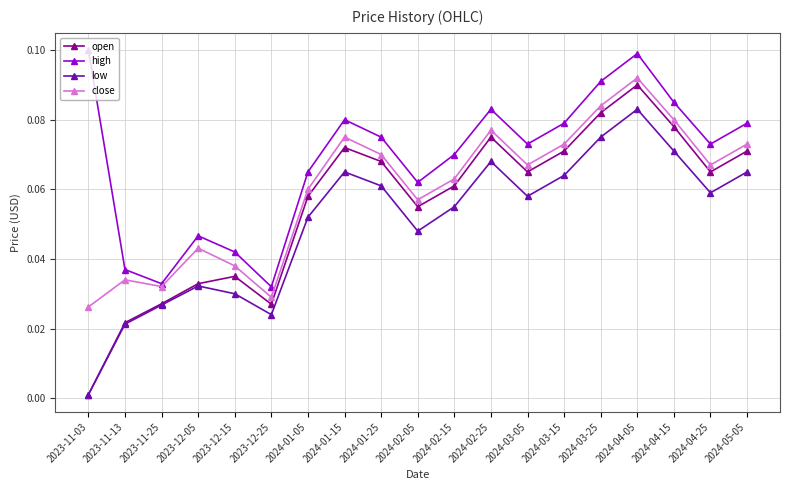

How many interior local valleys does the close series have?

5